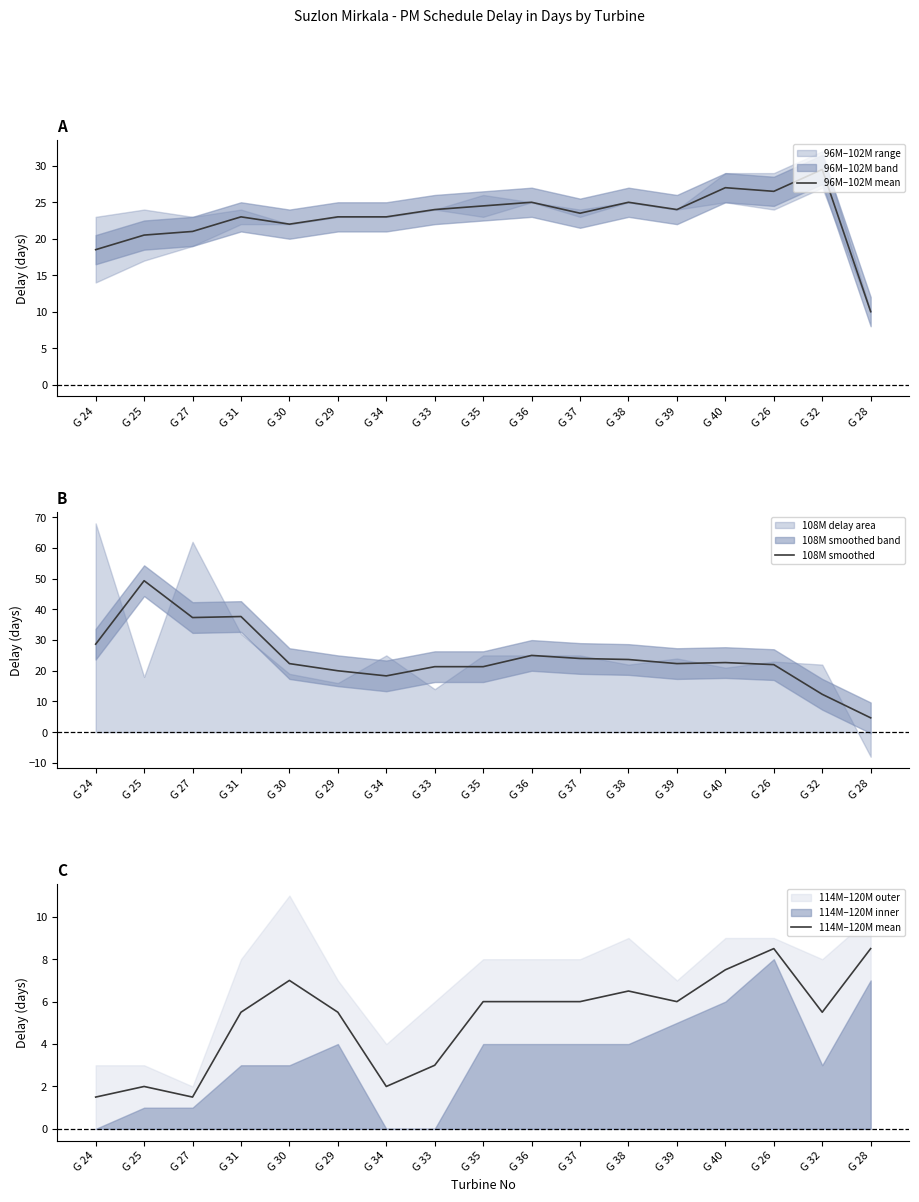

What is the minimum value for 96M–102M mean?

10.0